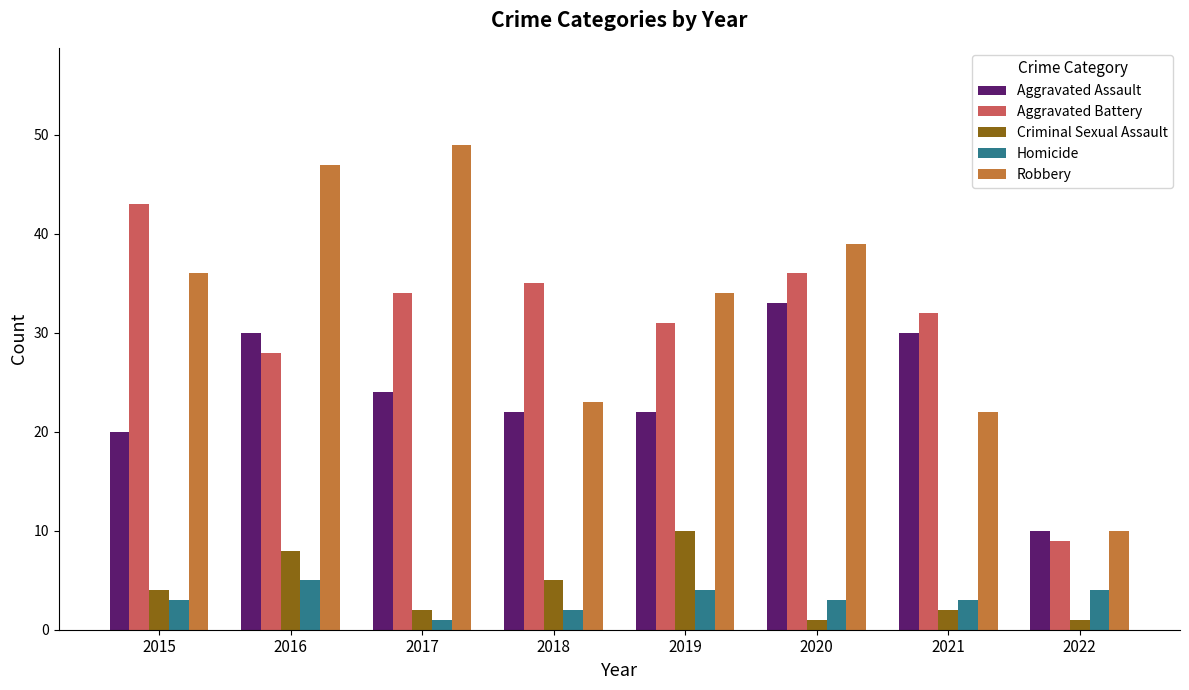

What is the greatest value displayed?

49